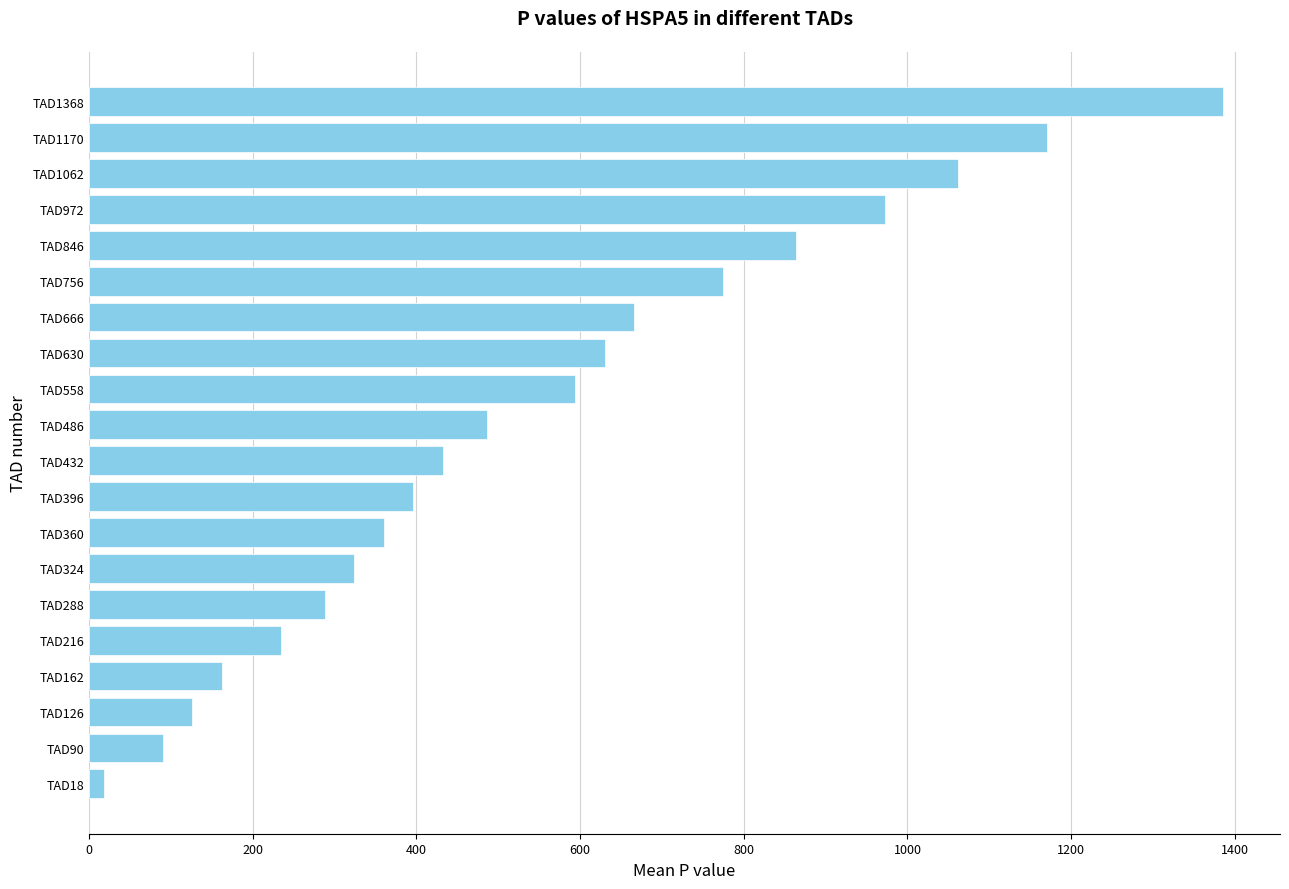

Reading bottom to top, transcribe all the data shown in this chart.

TAD18=18	TAD90=90	TAD126=126	TAD162=162	TAD216=234	TAD288=288	TAD324=324	TAD360=360	TAD396=396	TAD432=432	TAD486=486	TAD558=594	TAD630=630	TAD666=666	TAD756=774	TAD846=864	TAD972=972	TAD1062=1062	TAD1170=1170	TAD1368=1386